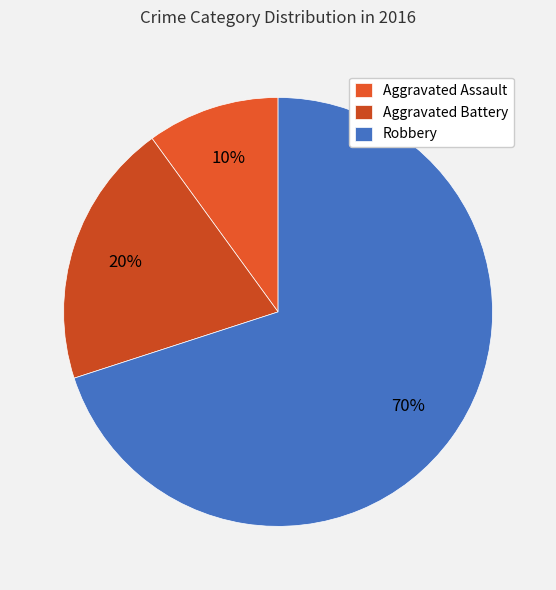

Which slice is the largest?

Robbery